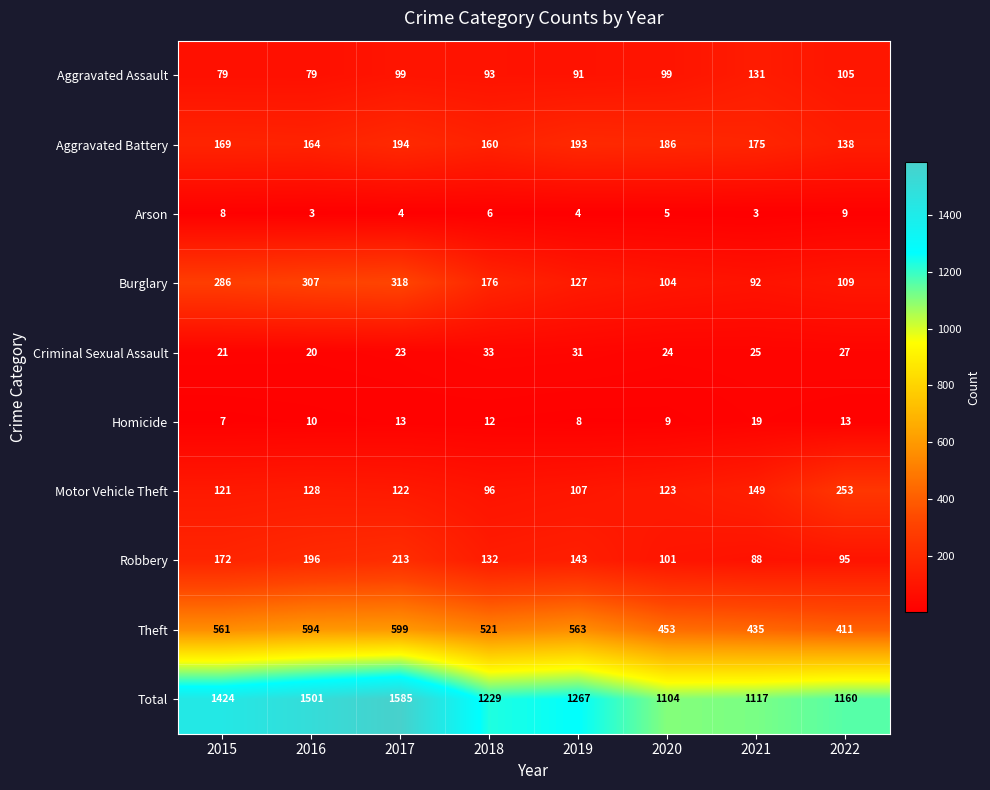

List the series in order of their peak value, highest first.

Total, Theft, Burglary, Motor Vehicle Theft, Robbery, Aggravated Battery, Aggravated Assault, Criminal Sexual Assault, Homicide, Arson